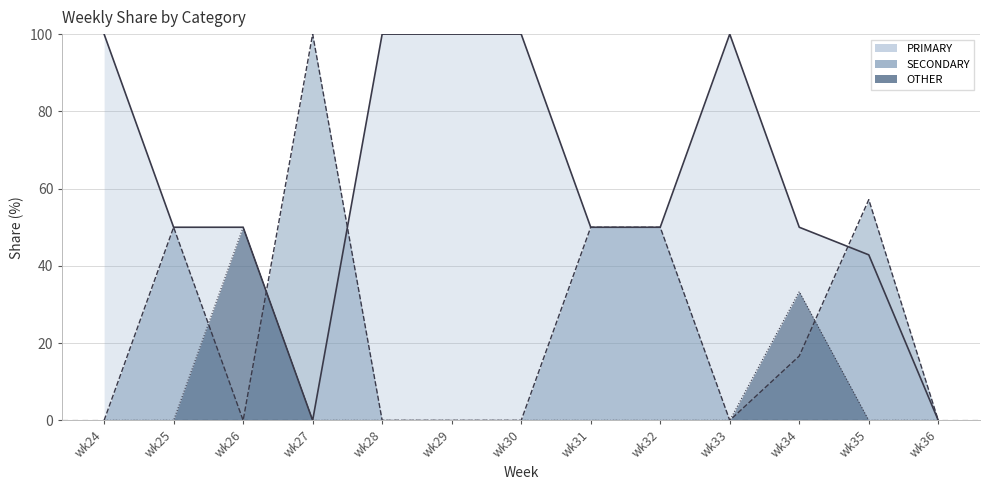

Where is SECONDARY nearest to the value 50?

wk25